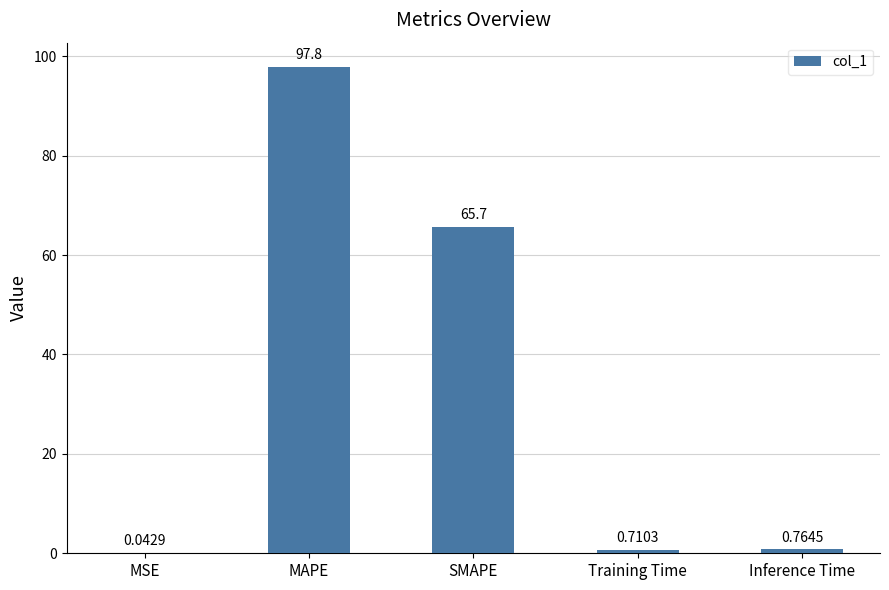

What is the average value?

33.0